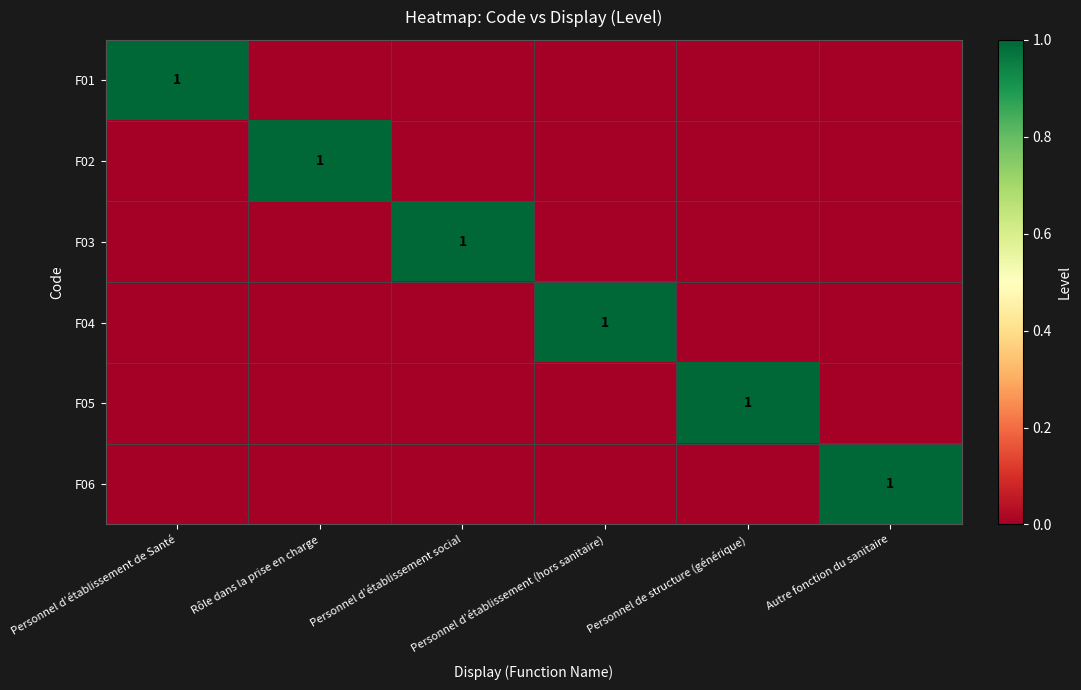

At which category is the sum across all series the highest?

Personnel d’établissement de Santé